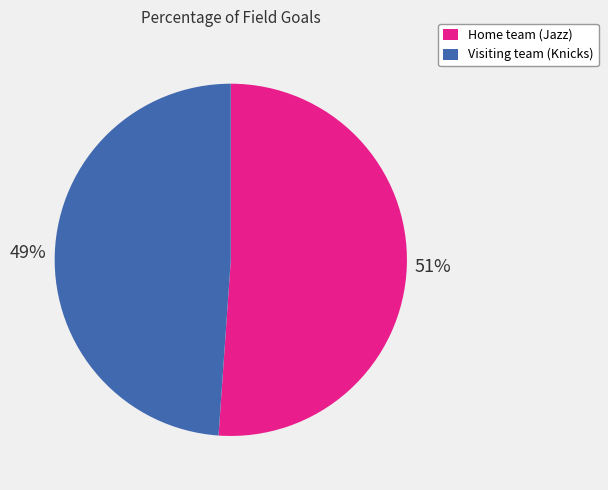

The Visiting team (Knicks) slice represents 40% of the pie. True or false?

False